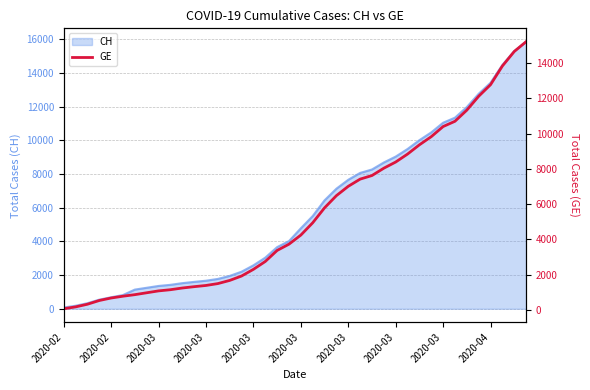

Rank the categories by value from highest to lowest.

39, 38, 37, 36, 35, 34, 33, 32, 31, 30, 29, 28, 27, 26, 25, 24, 23, 22, 21, 20, 19, 18, 17, 16, 15, 14, 13, 12, 11, 10, 2020-04, 2020-03, 2020-03, 2020-03, 2020-03, 2020-03, 2020-03, 2020-03, 2020-02, 2020-02